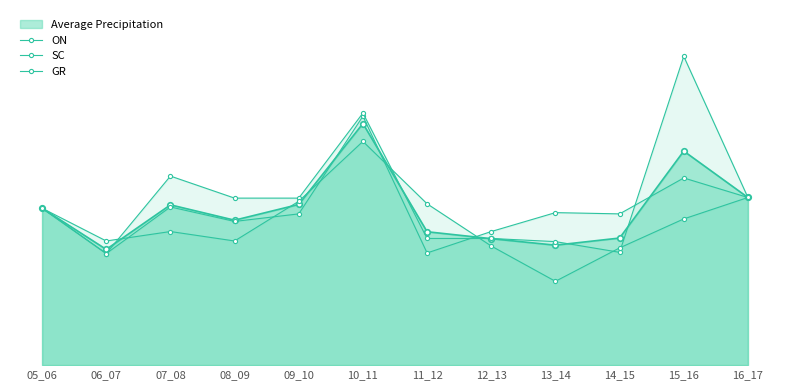

What is the sum of the SC values at 09_10 and 13_14?

461